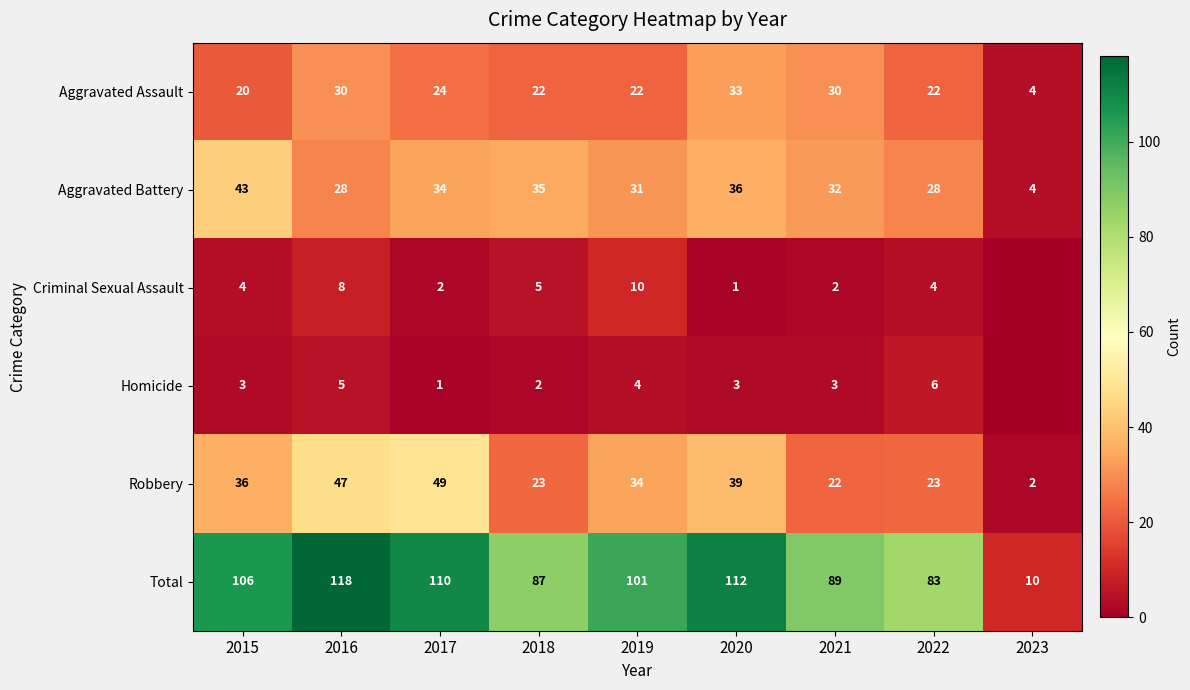

At which label does Total first exceed 101?

2015